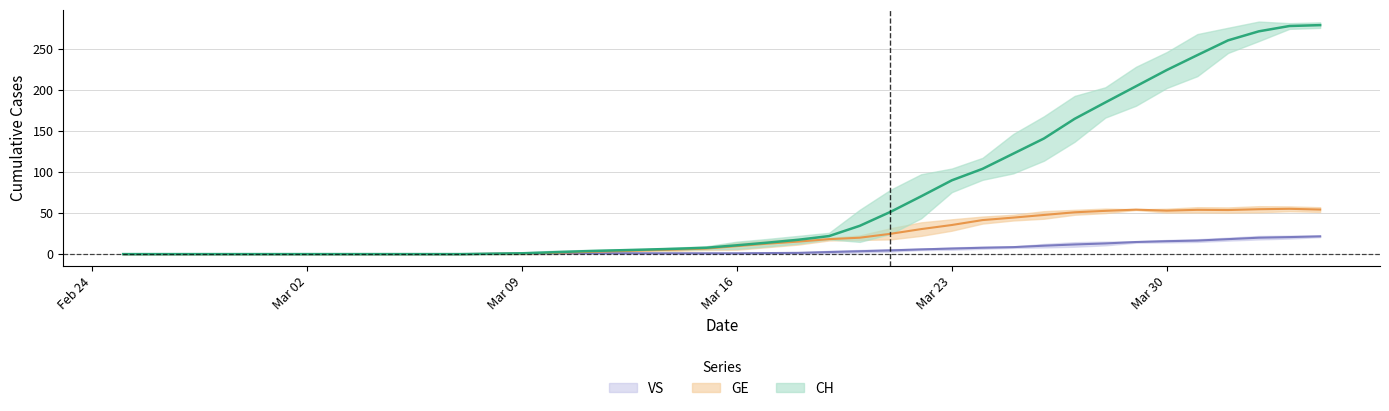

What position from the left is Mar 09?

14